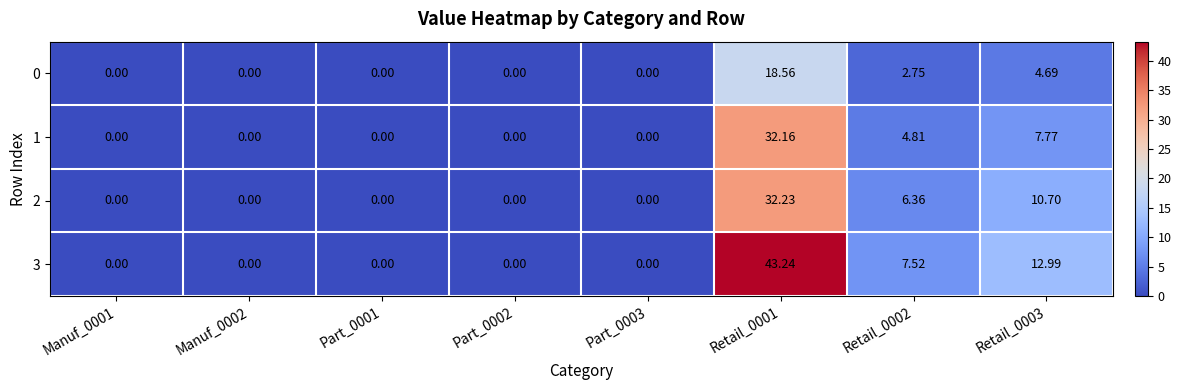

Is the value of 2 at Retail_0001 greater than the value of 0 at Part_0003?

Yes